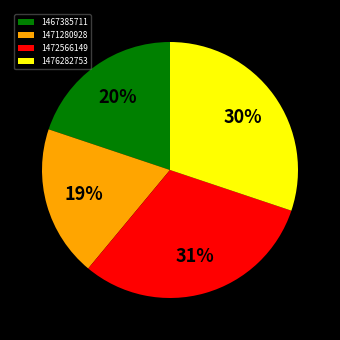

True or false: 1476282753 accounts for 36% of the total.

False